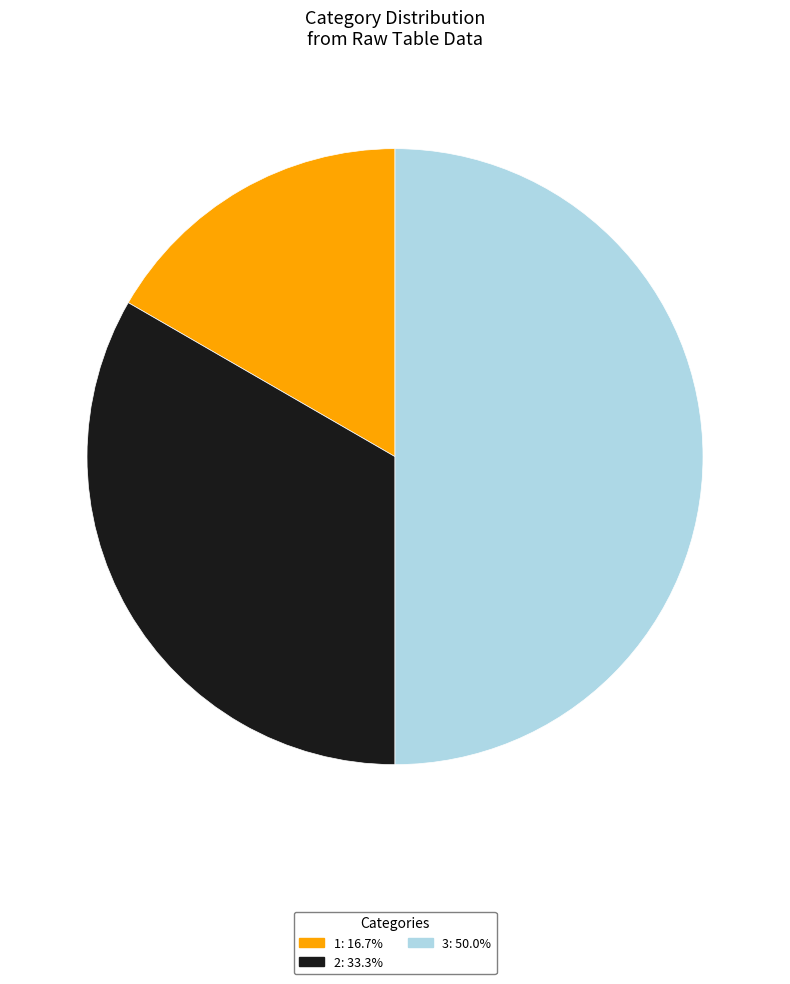

Does 2: 33.3% represent more than half of the total?

No